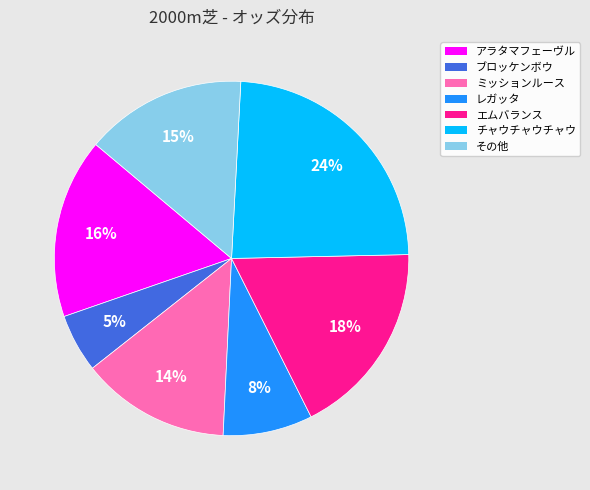

Does any single category account for the majority?

No